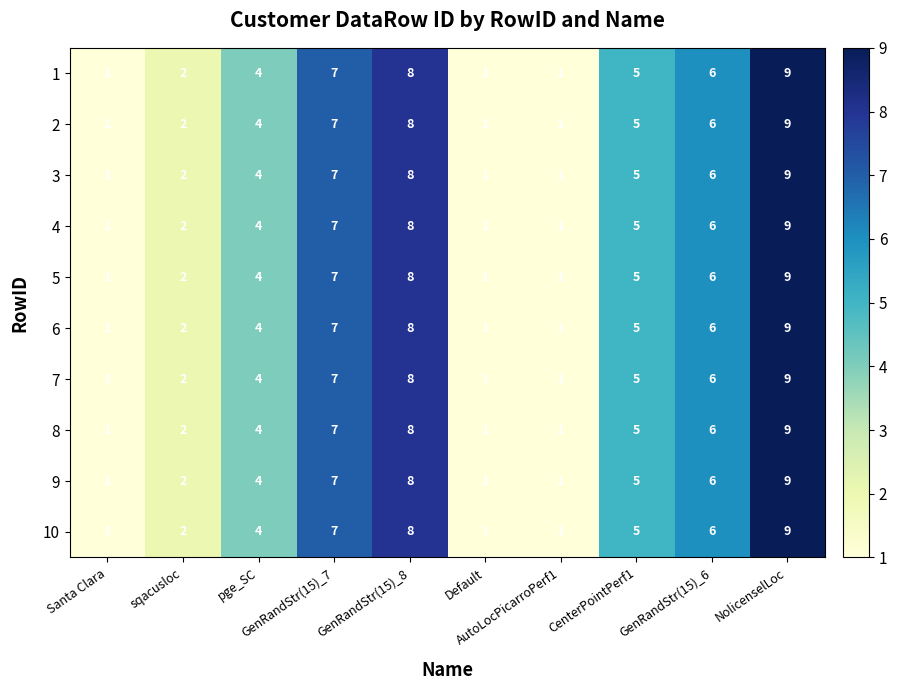

How many 1 values are between 1 and 7?

8